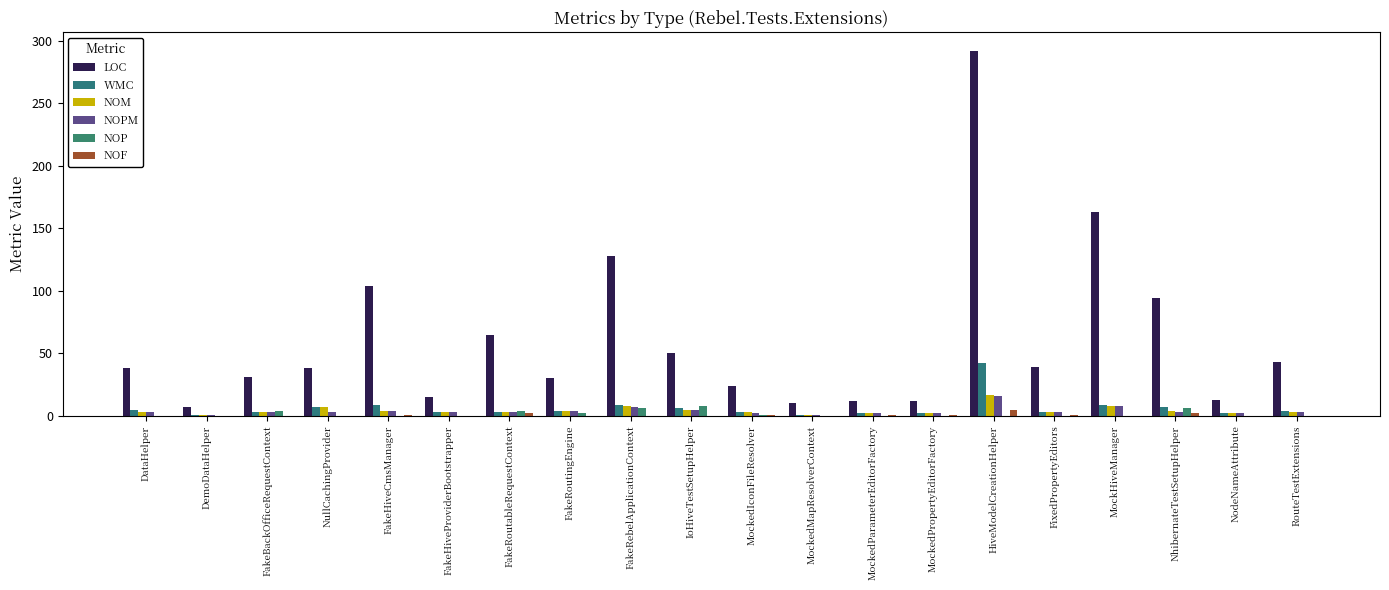

What is the sum of all WMC values?

125